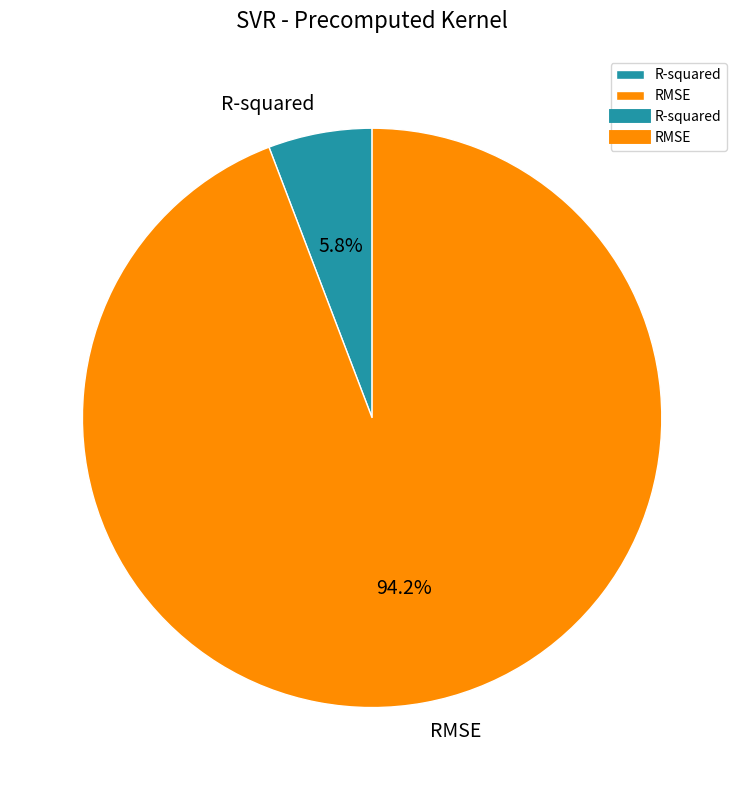

How many segments does this pie chart have?

2